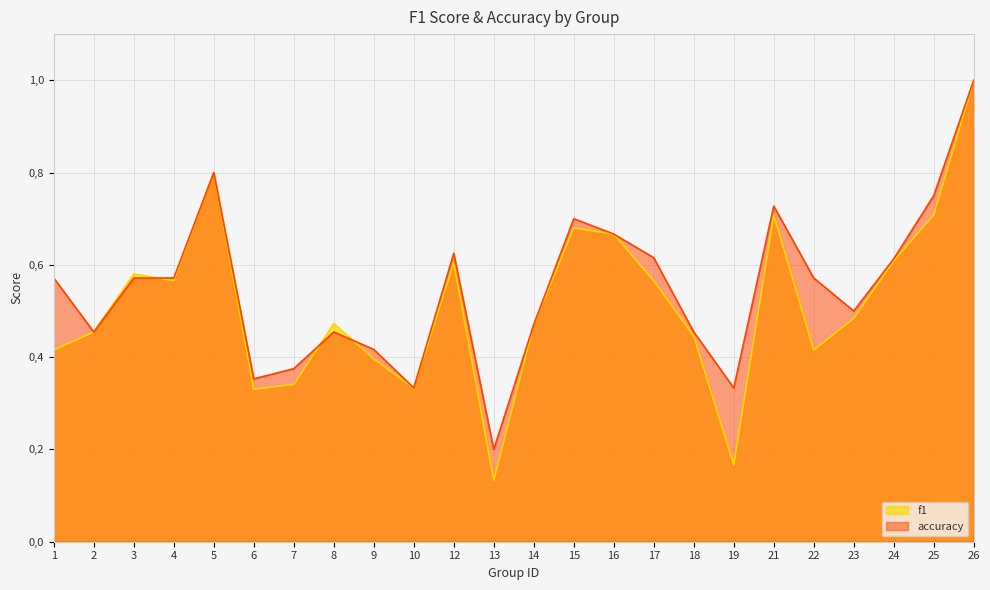

List the series in order of their overall mean, lowest first.

f1, accuracy